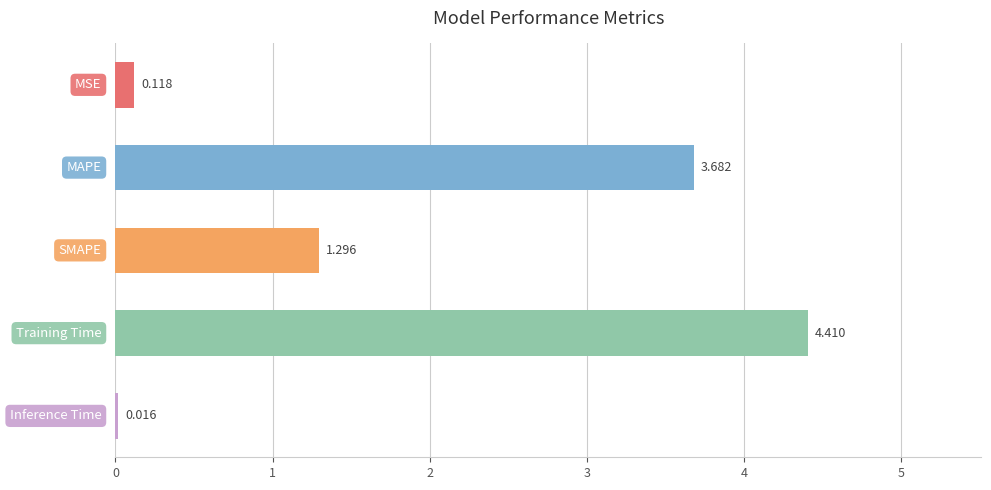

What is the maximum value shown in the chart?

4.4